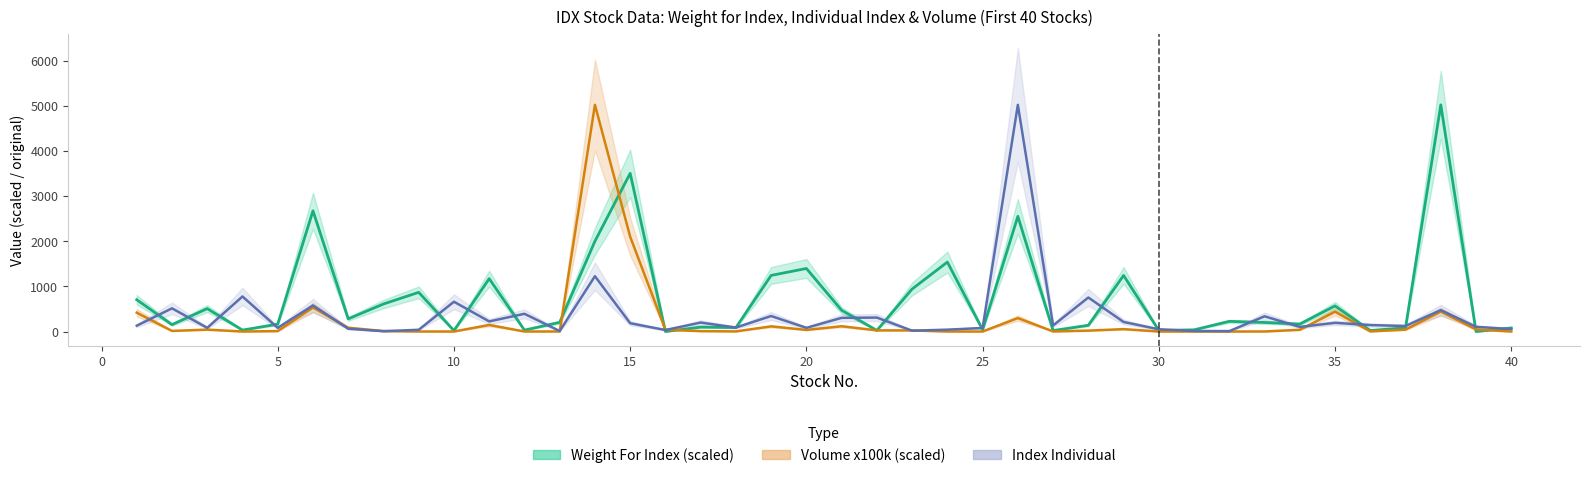

Is this an area chart (filled region under the line)?

No